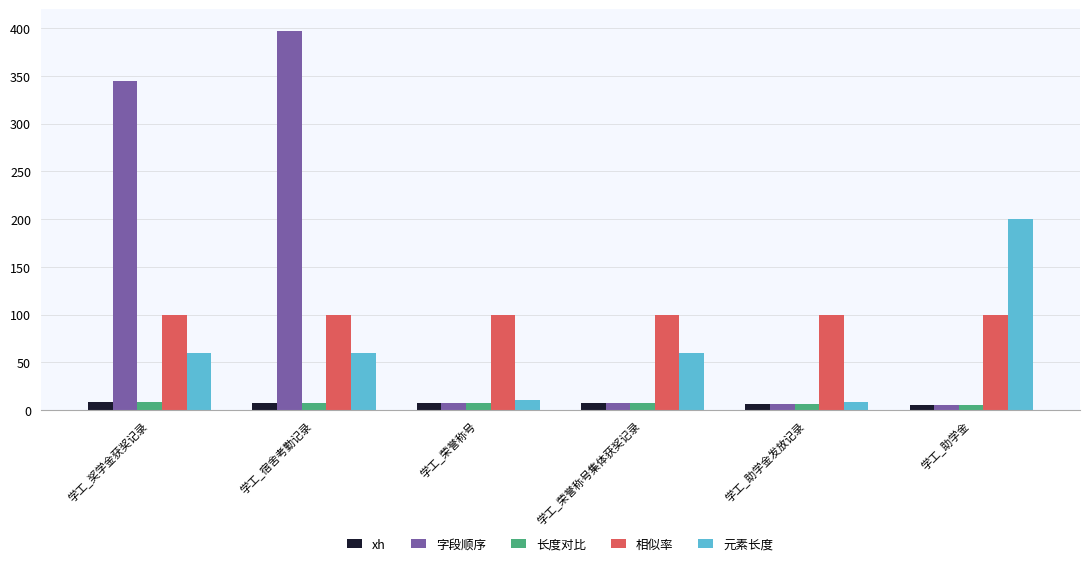

What position from the left is 学工_助学金?

6